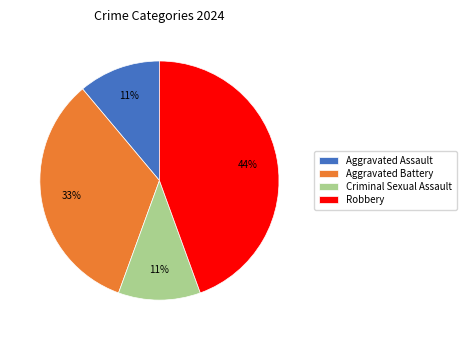

How many segments does this pie chart have?

4